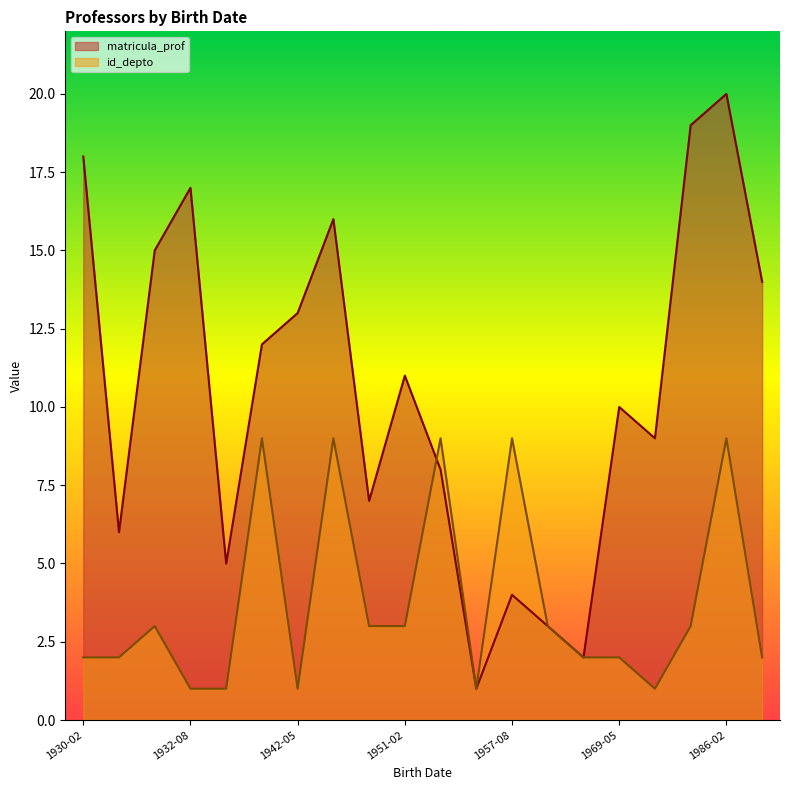

What is the lowest value of the matricula_prof series?

1